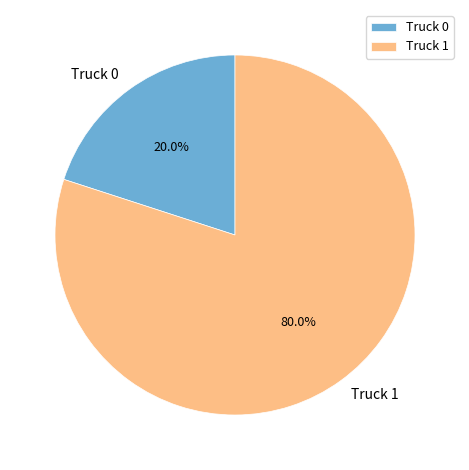

Does Truck 1 represent more than half of the total?

Yes